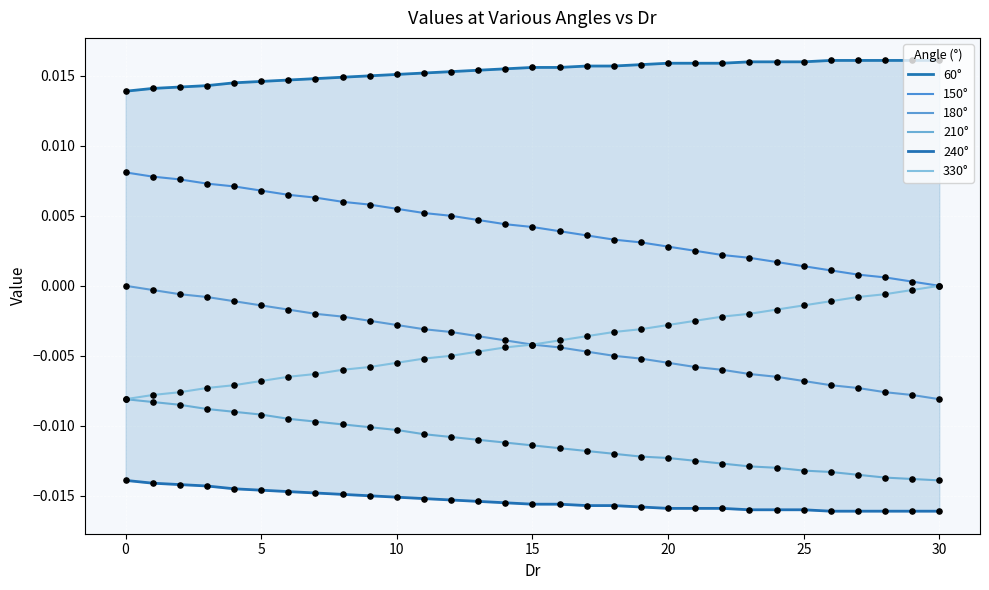

Which series contains the highest Y value?

60°